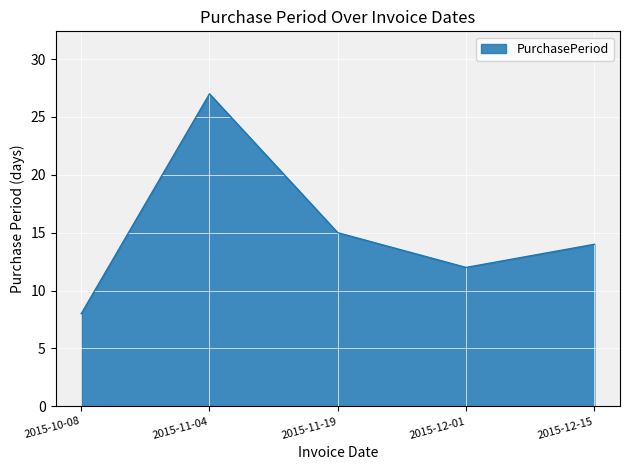

The value at 2015-12-01 is 21. True or false?

False